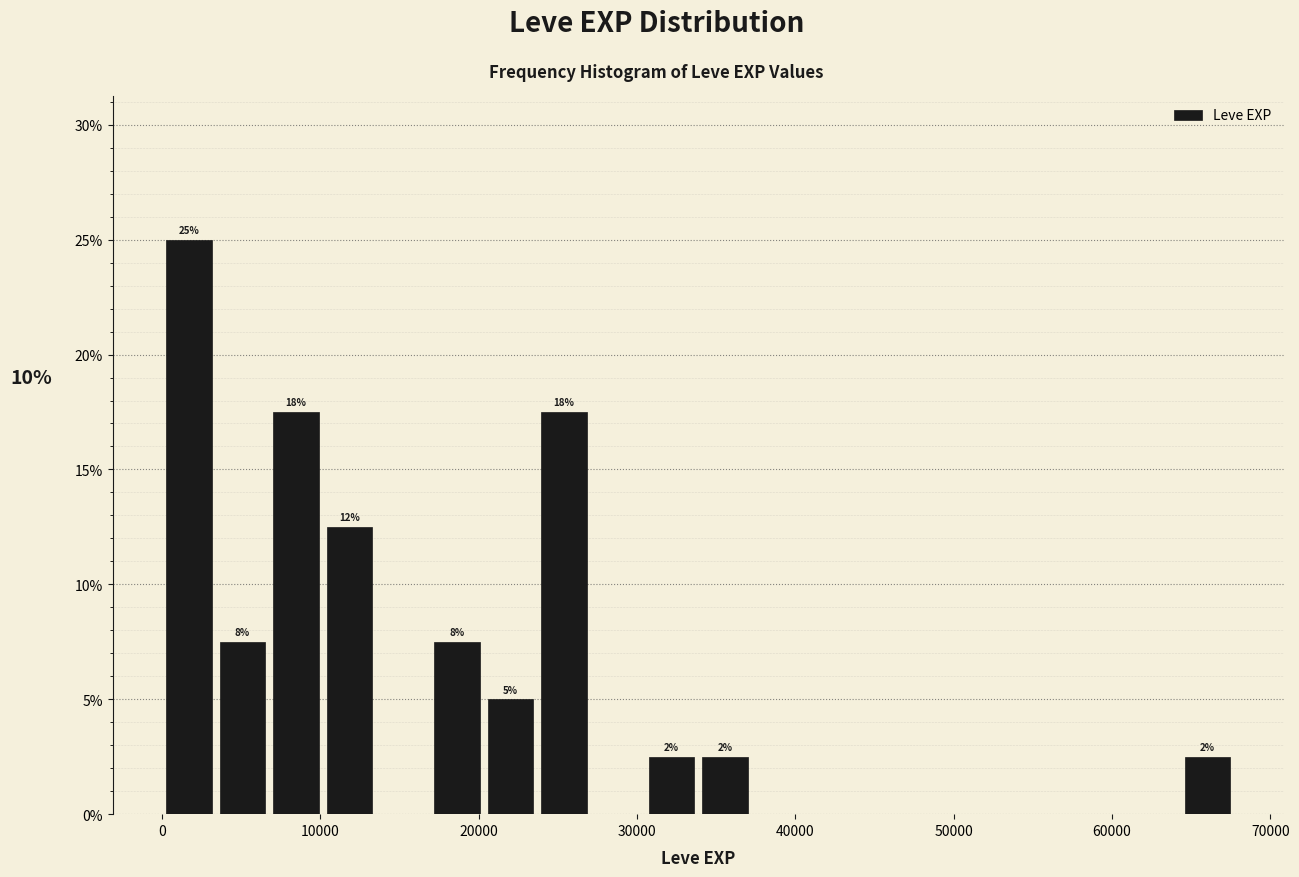

Read against the x-axis, roughly where is the centre of the tallest bar?

2000